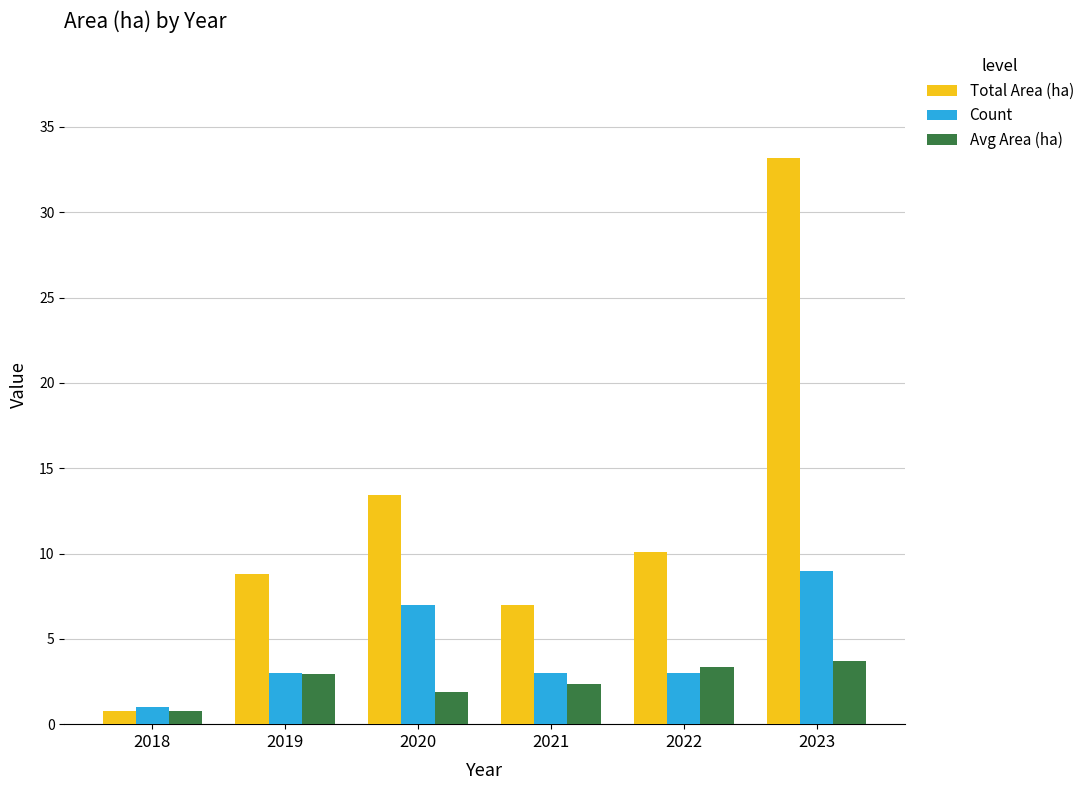

What is the value of the Total Area (ha) bar at the 4th from the left?

7.0